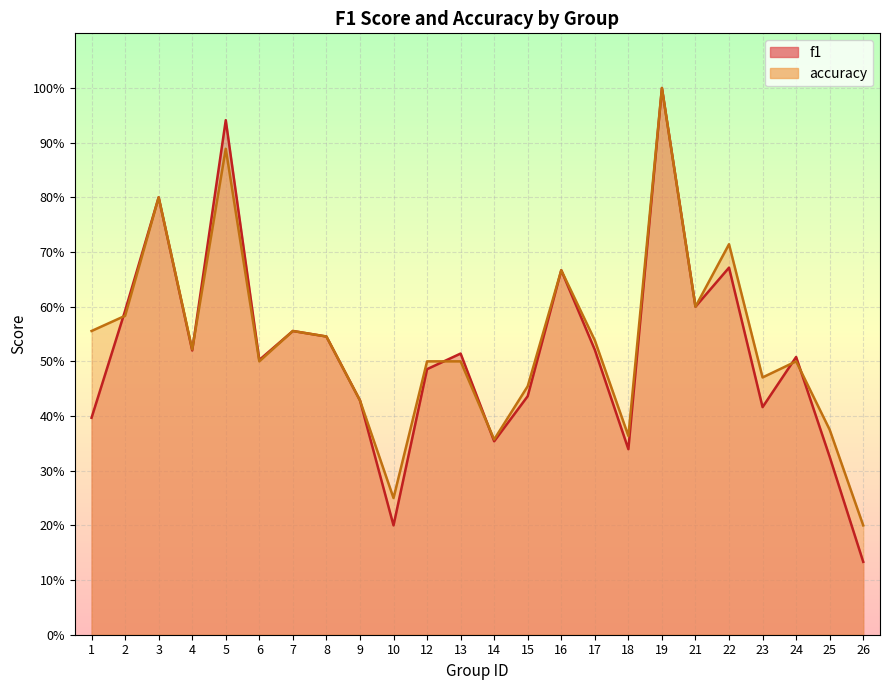

At 2, list the series in order from largest to smallest.

f1, accuracy